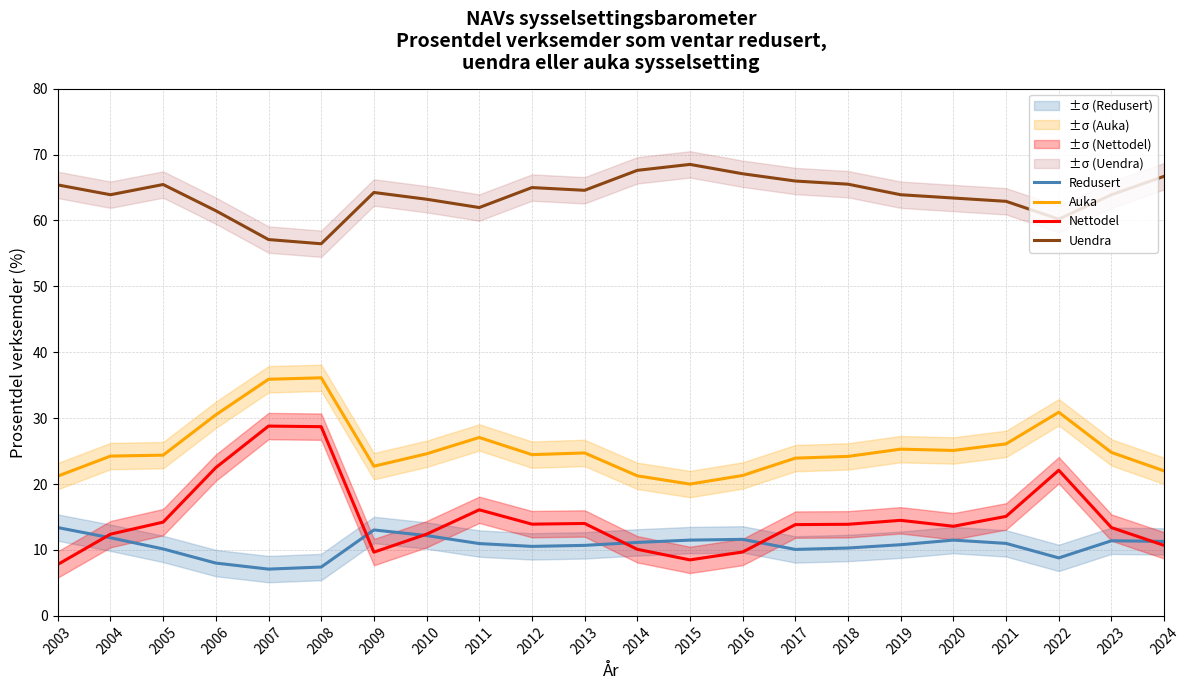

What is the average value of the Uendra series?

63.8